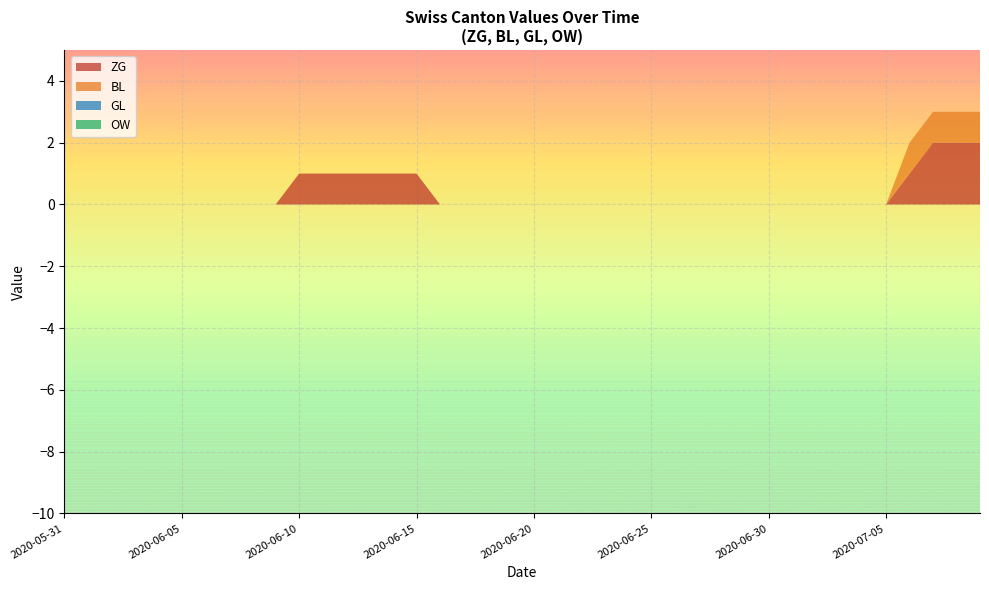

Reading left to right, extract all data points from this chart.

ZG: 0	0	0	0	0	0	0	0	0	0	1	1	1	1	1	1	0	0	0	0	0	0	0	0	0	0	0	0	0	0	0	0	0	0	0	0	1	2	2	2
BL: 0	0	0	0	0	0	0	0	0	0	0	0	0	0	0	0	0	0	0	0	0	0	0	0	0	0	0	0	0	0	0	0	0	0	0	0	1	1	1	1
GL: 0	0	0	0	0	0	0	0	0	0	0	0	0	0	0	0	0	0	0	0	0	0	0	0	0	0	0	0	0	0	0	0	0	0	0	0	0	0	0	0
OW: 0	0	0	0	0	0	0	0	0	0	0	0	0	0	0	0	0	0	0	0	0	0	0	0	0	0	0	0	0	0	0	0	0	0	0	0	0	0	0	0